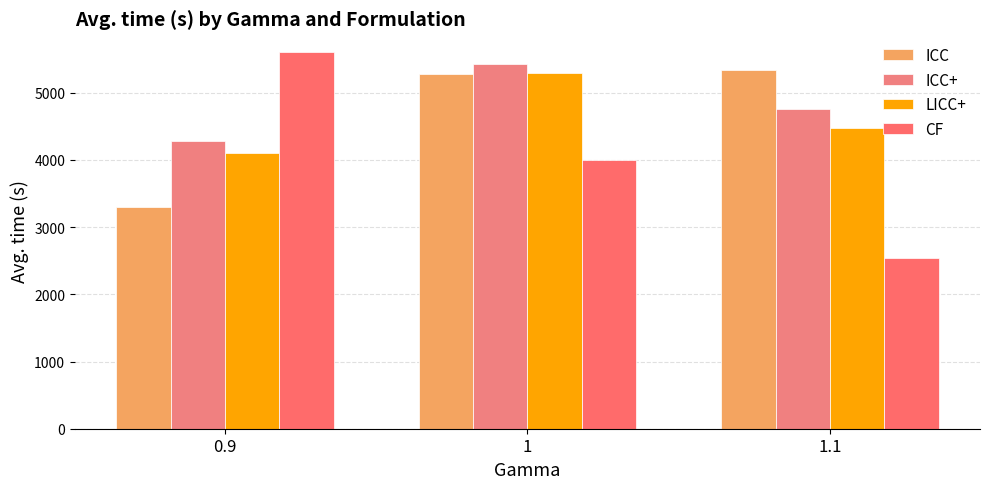

At how many categories does at least one series exceed 2882?

3